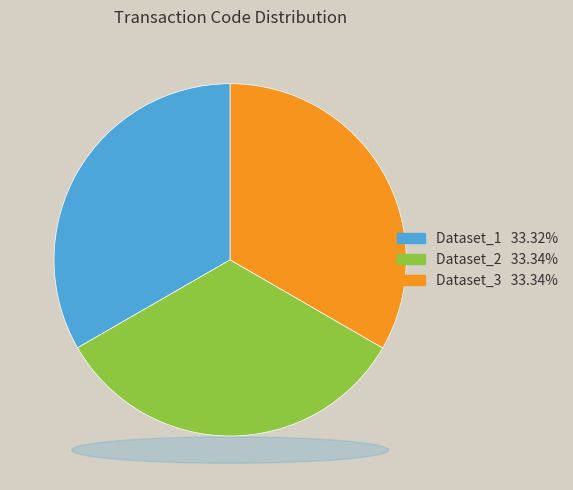

Approximately how many times larger is the value at Dataset_1 compared to Dataset_2?

1.0